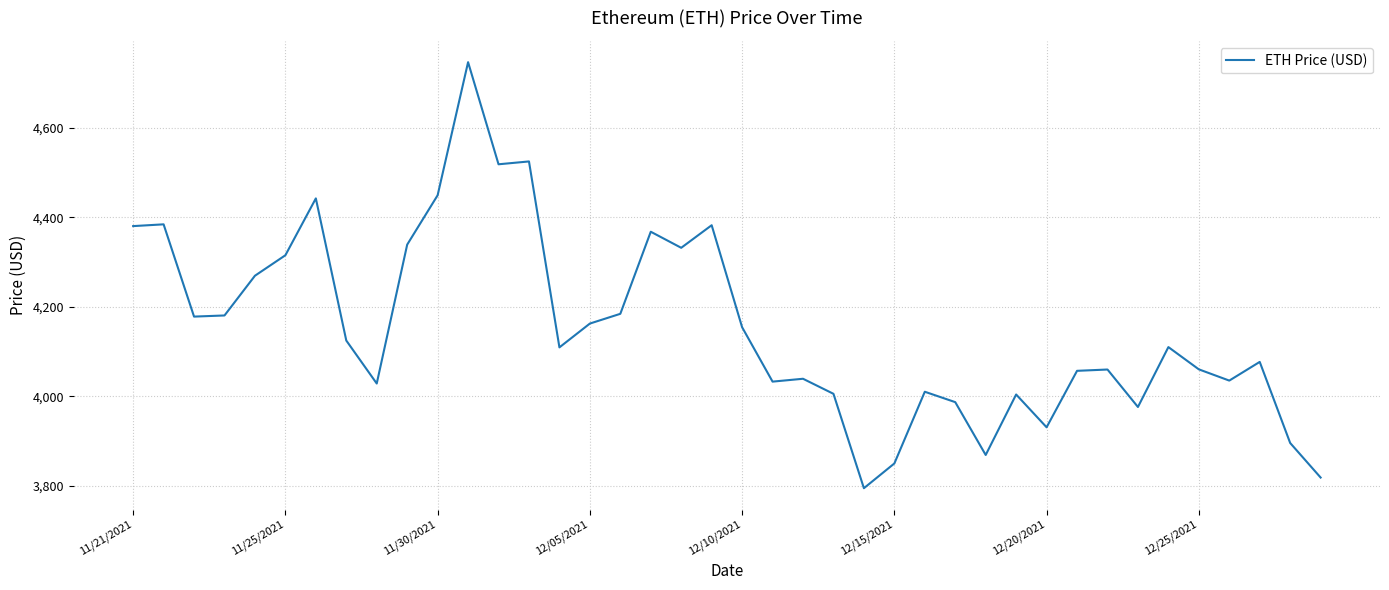

What is the greatest value displayed?

4746.4